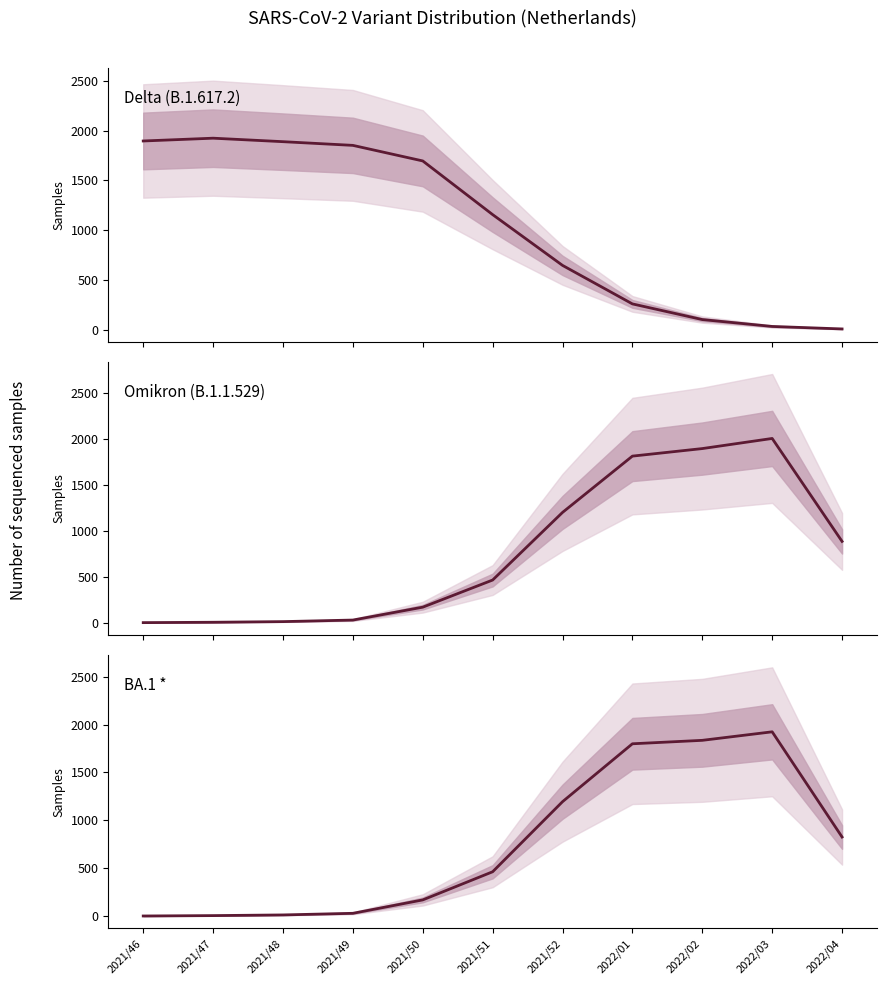

What is the maximum value shown in the chart?

2002